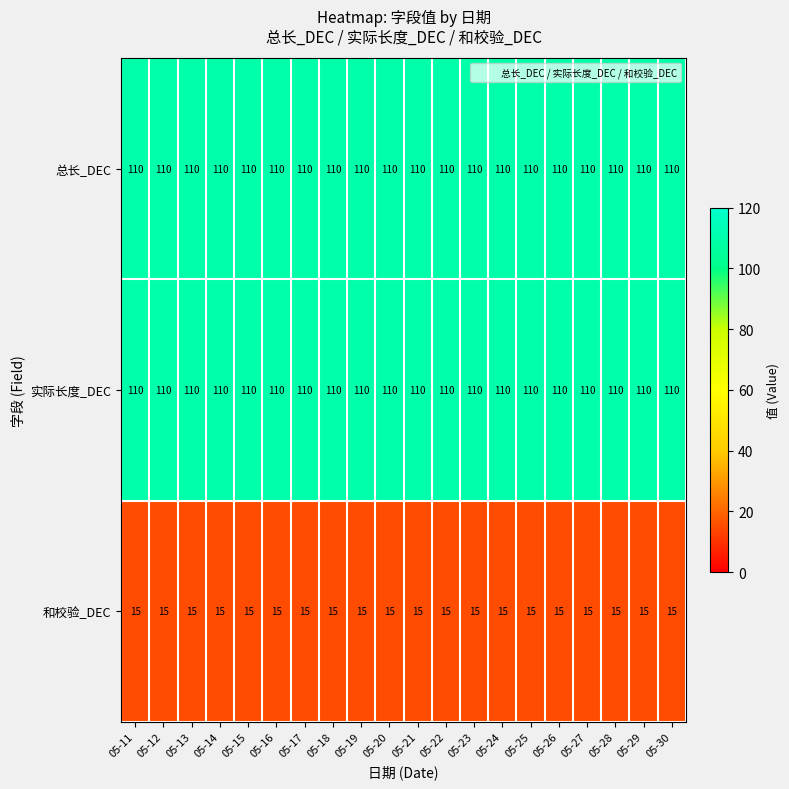

True or false: 实际长度_DEC has a value of 110 at 05-16.

True